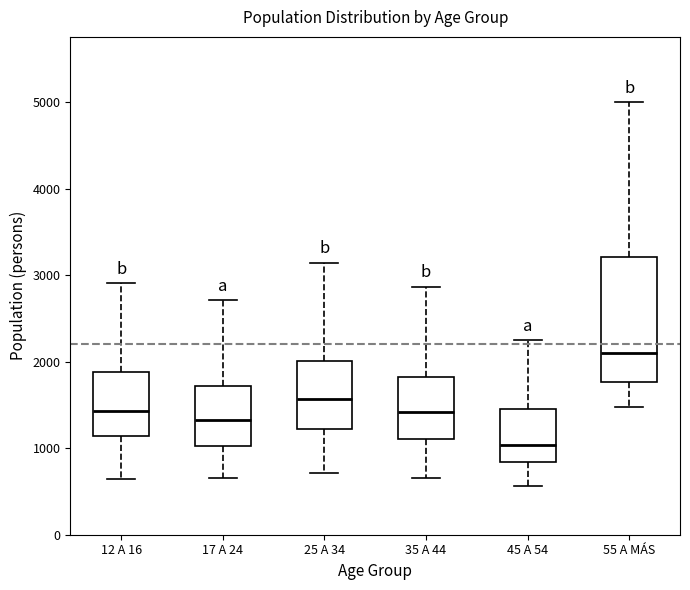

Reading left to right, read every box against the y-axis: the position of its median line, the range the box covers, and the ends of its whiskers. The values are not printed on the chart, so give them approximately, as read against the axis.

12 A 16: median 1400, box 1100 to 1900, whiskers 600 to 2900
17 A 24: median 1300, box 1000 to 1700, whiskers 700 to 2700
25 A 34: median 1600, box 1200 to 2000, whiskers 700 to 3100
35 A 44: median 1400, box 1100 to 1800, whiskers 700 to 2900
45 A 54: median 1000, box 800 to 1500, whiskers 600 to 2300
55 A MÁS: median 2100, box 1800 to 3200, whiskers 1500 to 5000